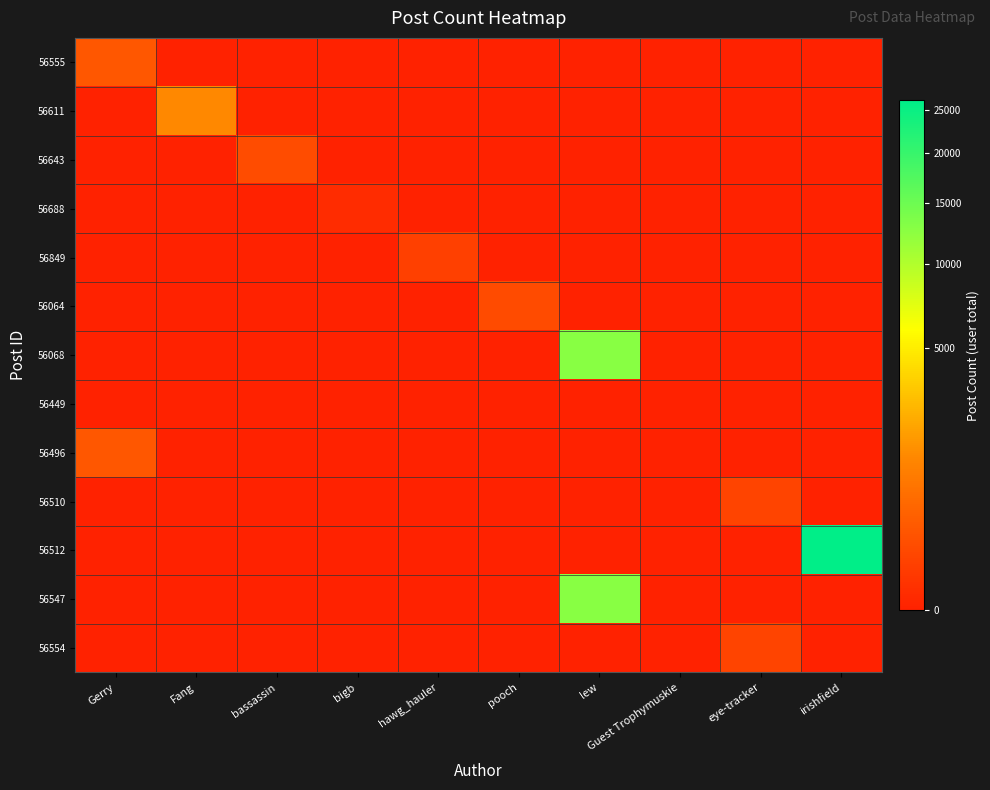

At which category is the sum across all series the highest?

irishfield